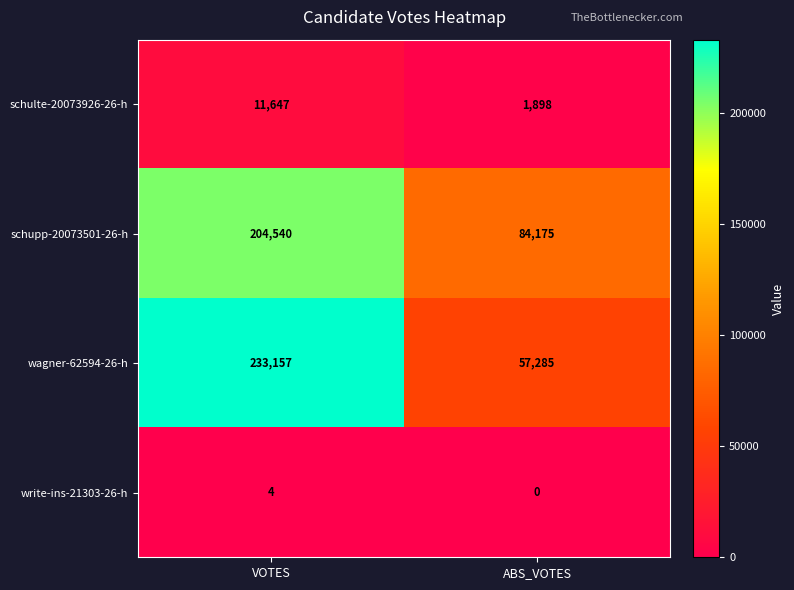

Rank the series by their maximum value, from lowest to highest.

write-ins-21303-26-h, schulte-20073926-26-h, schupp-20073501-26-h, wagner-62594-26-h